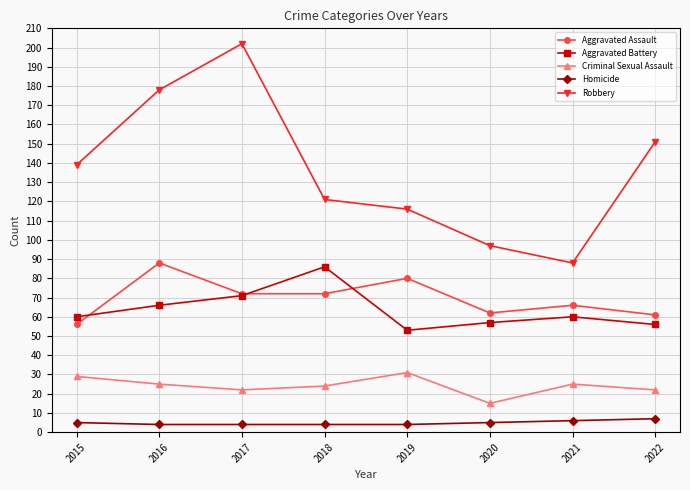

List the series in order of their peak value, highest first.

Robbery, Aggravated Assault, Aggravated Battery, Criminal Sexual Assault, Homicide